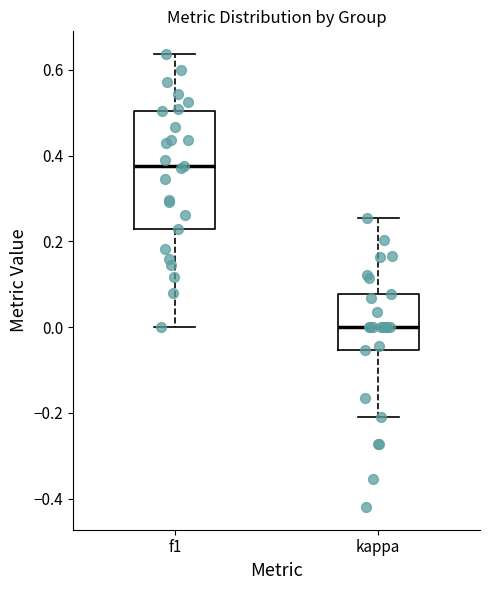

Where does the upper whisker of the box for f1 end on the y-axis? The values are not printed on the chart, so give them approximately, as read against the axis.

0.64